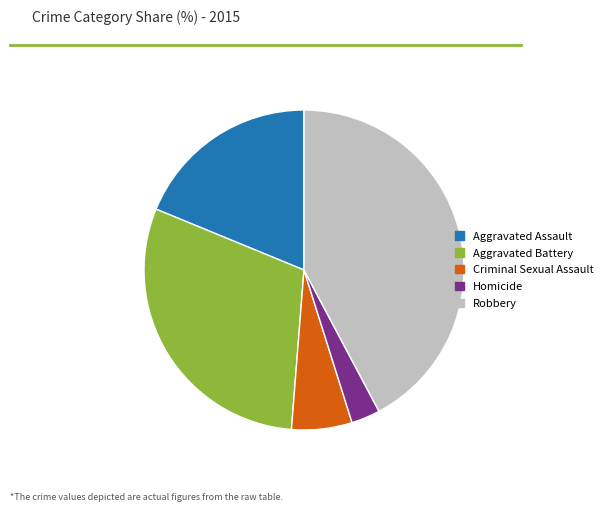

What is the smallest slice in the pie chart?

Homicide